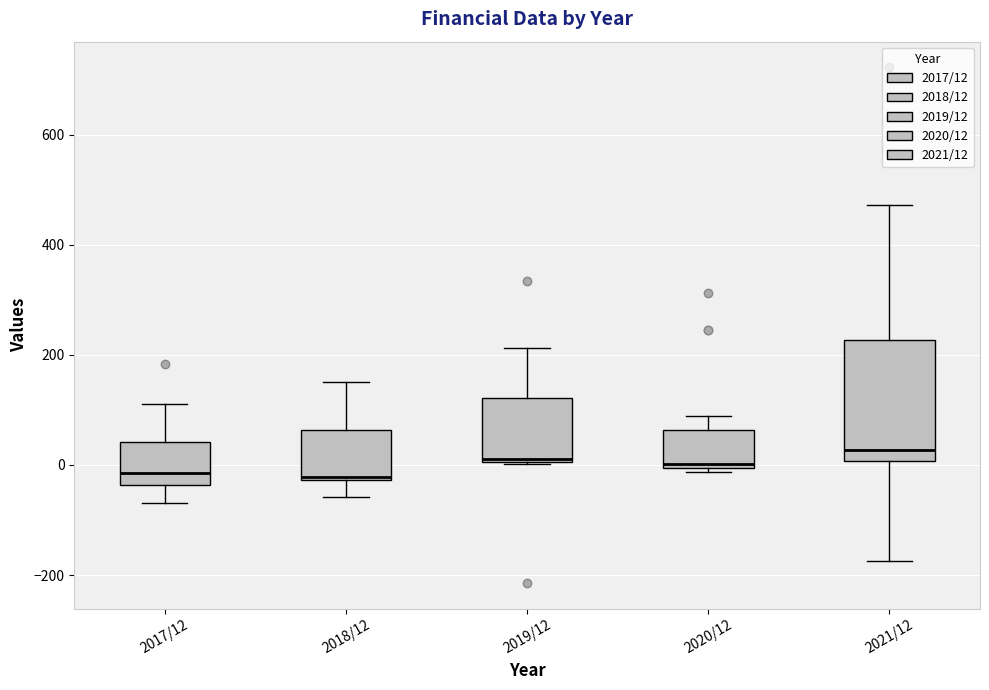

Where is the lower edge of the box for 2019/12 on the y-axis? The values are not printed on the chart, so give them approximately, as read against the axis.

0